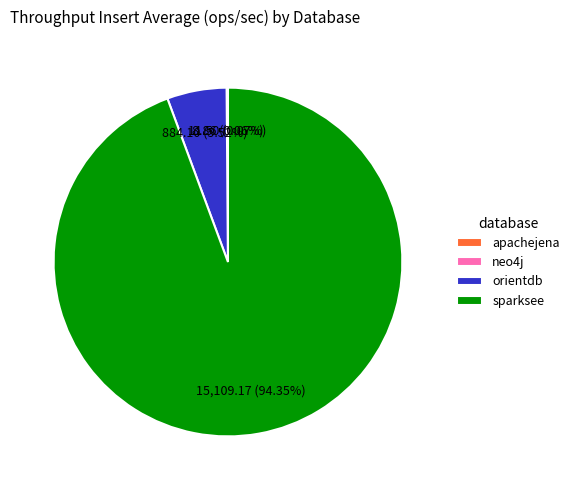

Is it true that sparksee is 99% of the pie?

False